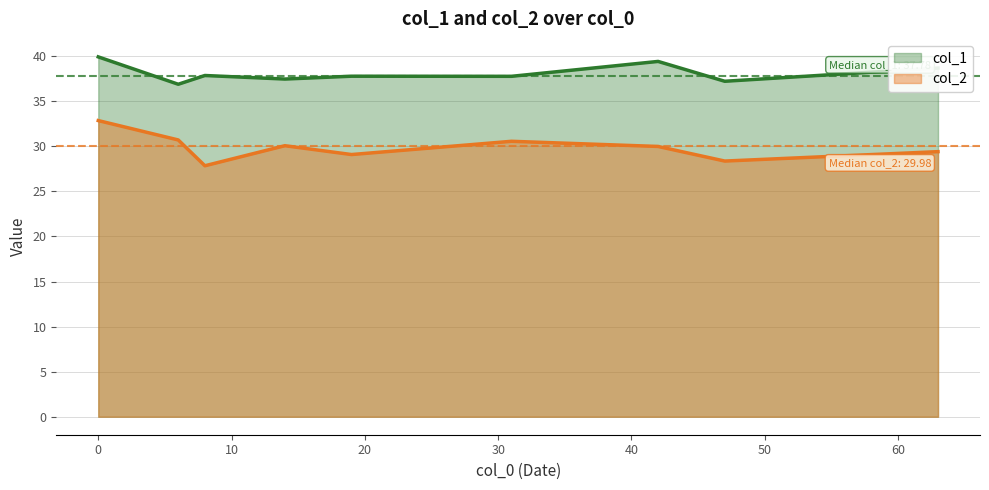

How many lines are shown in the chart?

2